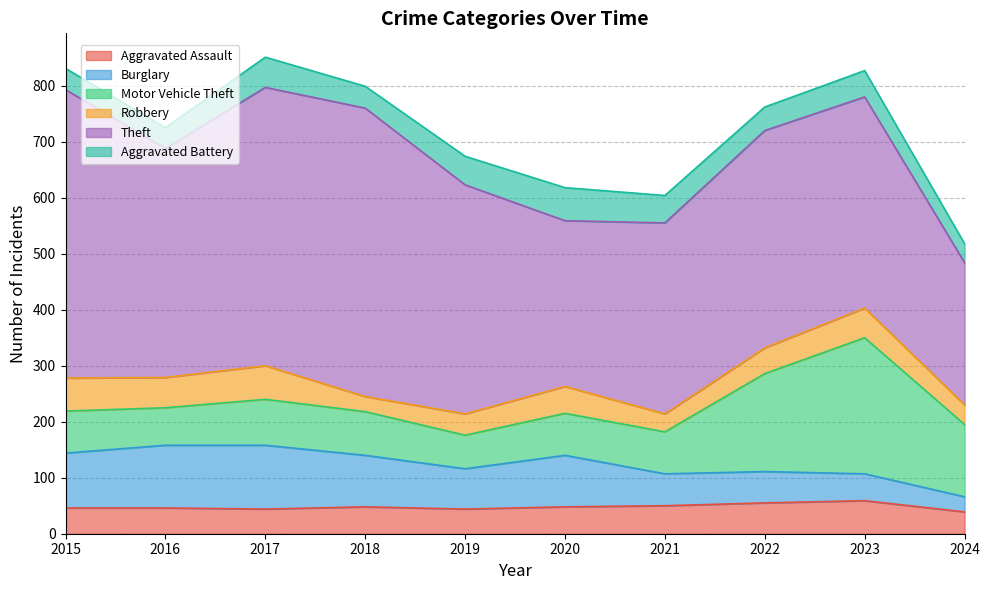

Where is the first local maximum for Aggravated Assault?

2018